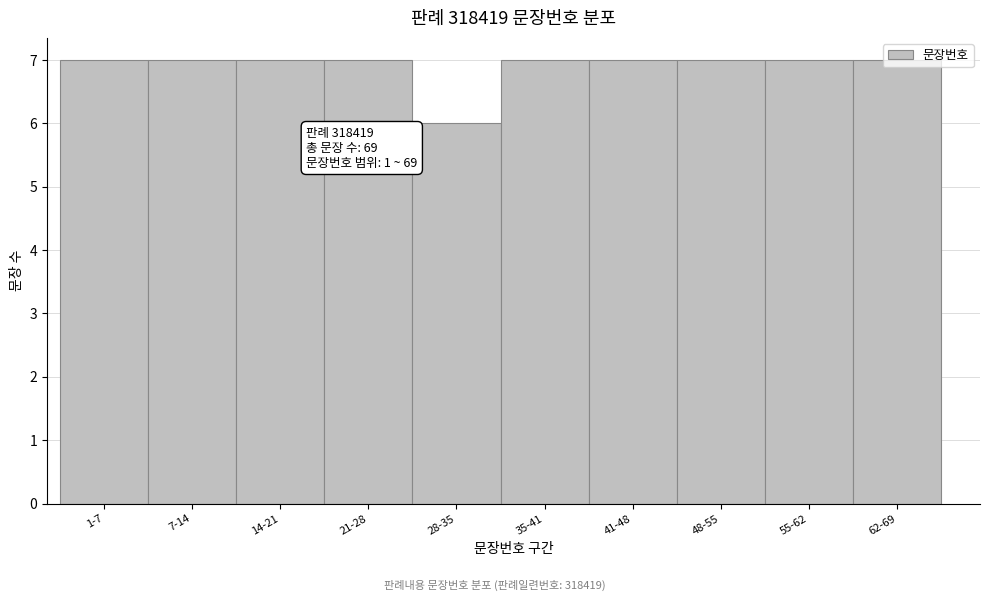

What is the minimum value shown in the chart?

6